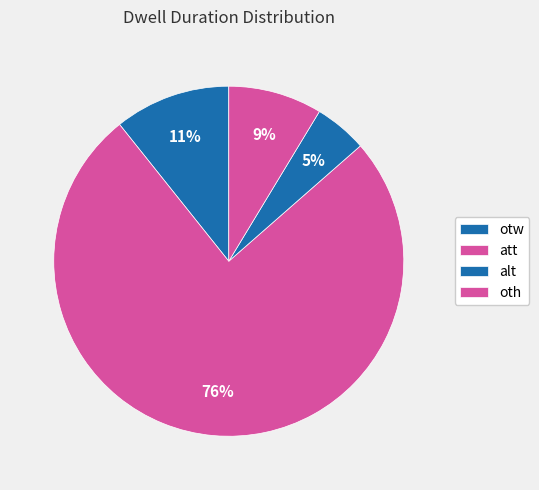

Is alt the majority of the pie?

No